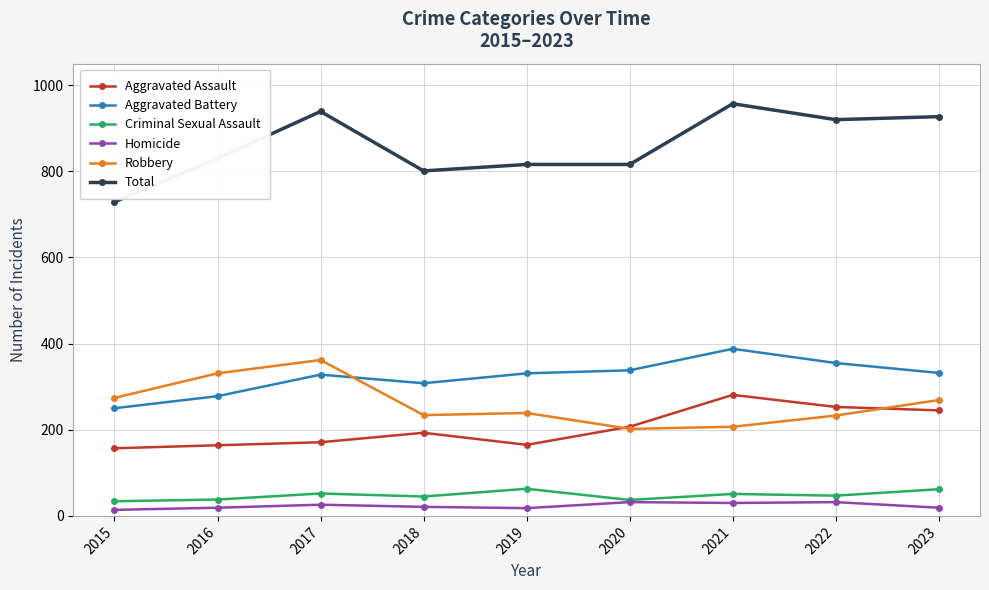

Which series has the largest range (max minus min)?

Total